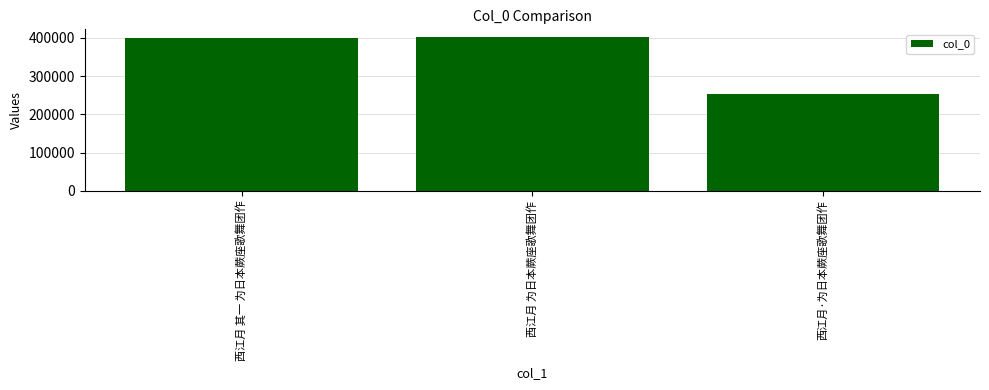

What is the approximate value at 西江月 为日本蕨座歌舞团作, to the nearest 10?

401820